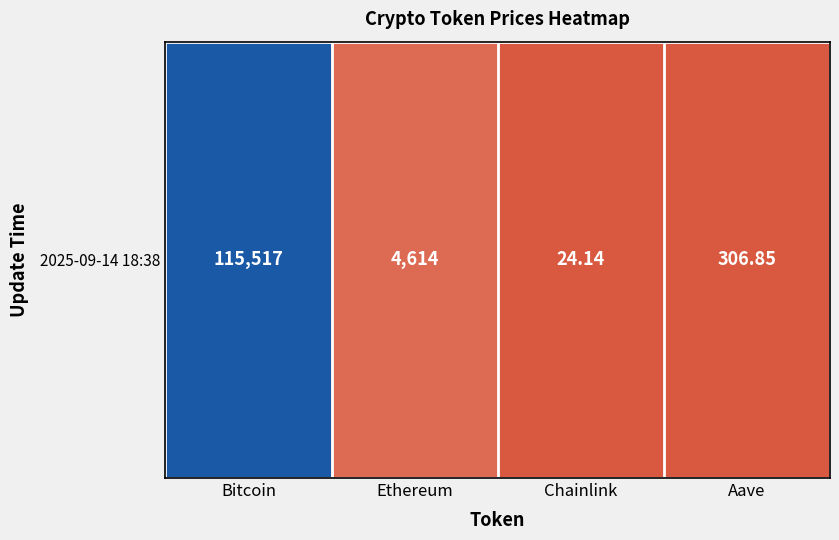

What is the smallest value displayed?

24.1